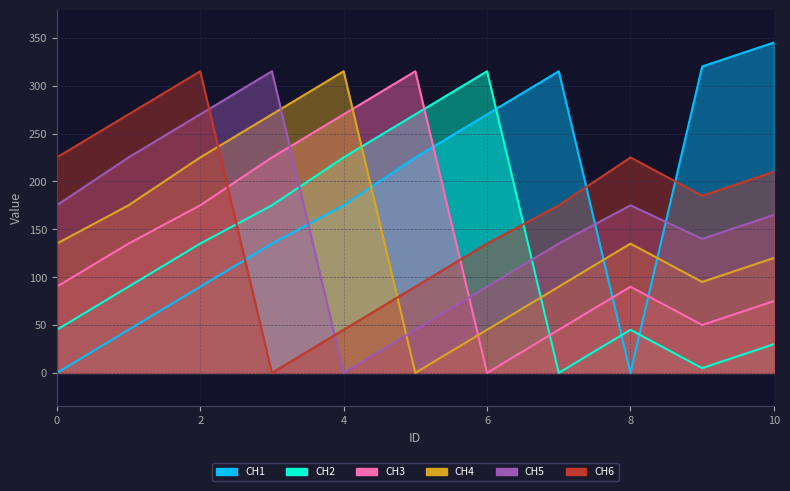

Count the number of categories in the chart.

11